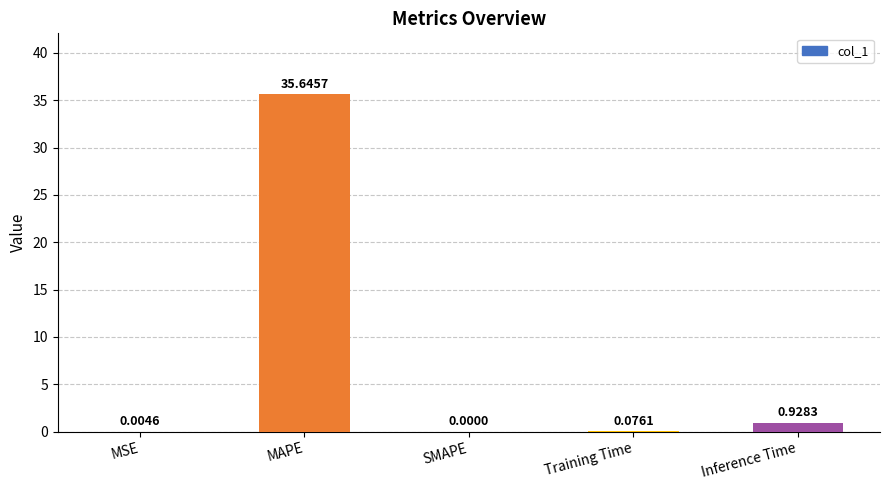

Which category has the highest value across all series?

MAPE